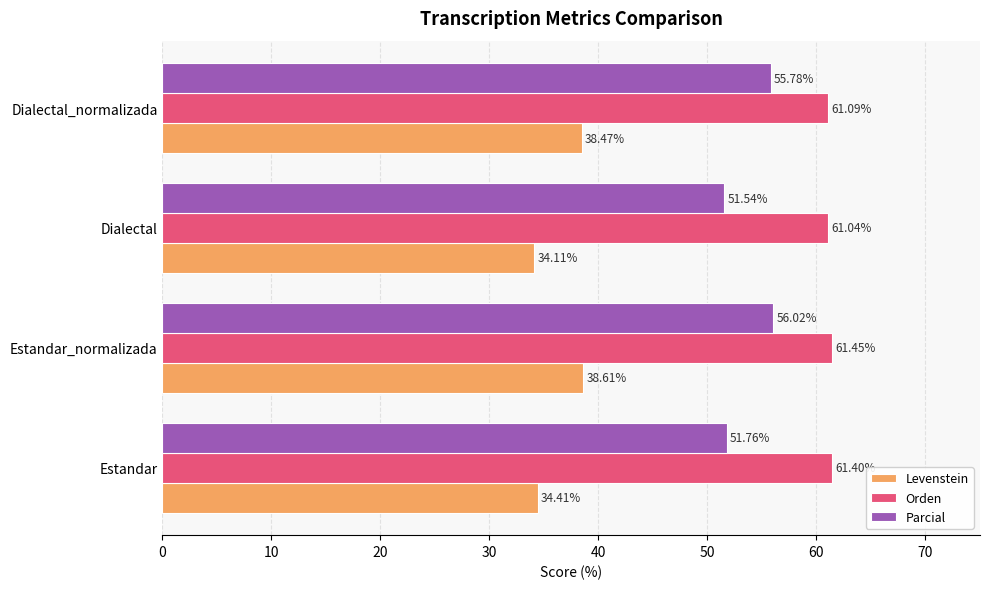

Which series has the widest spread of values?

Levenstein